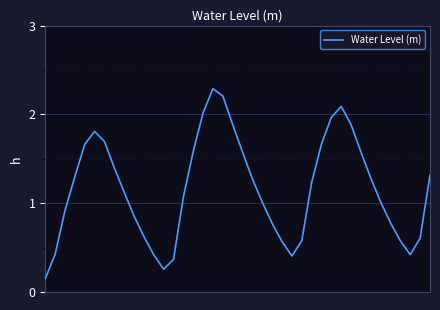

What is the maximum value shown in the chart?

2.3